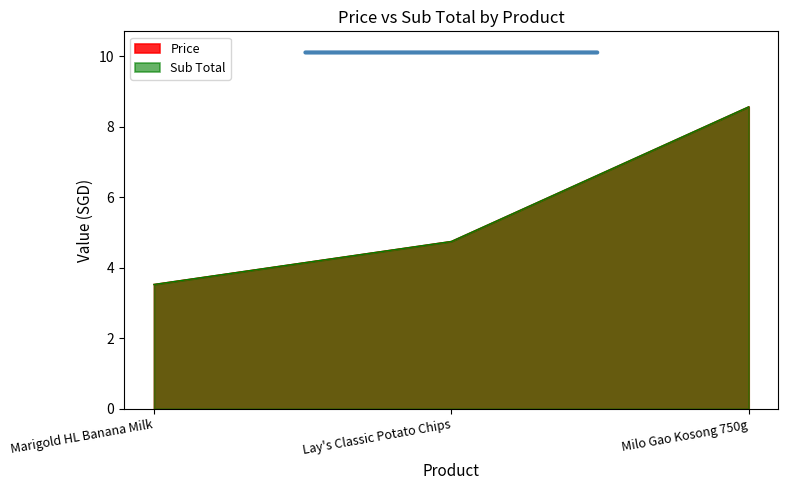

What is the average value of the Price series?

5.6